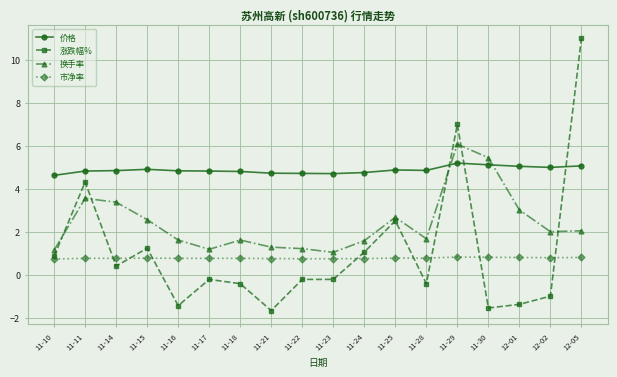

True or false: 市净率 and 换手率 cross at least once.

False